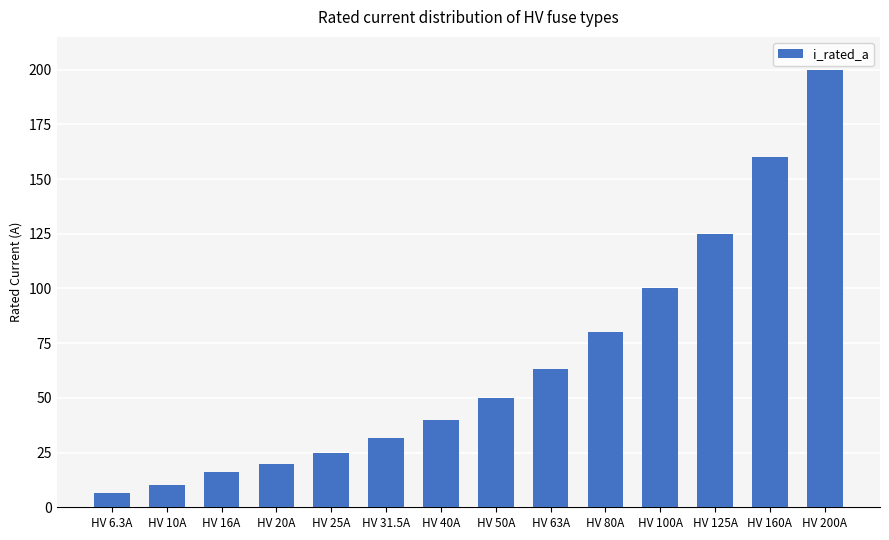

Rank the categories by value from lowest to highest.

HV 6.3A, HV 10A, HV 16A, HV 20A, HV 25A, HV 31.5A, HV 40A, HV 50A, HV 63A, HV 80A, HV 100A, HV 125A, HV 160A, HV 200A